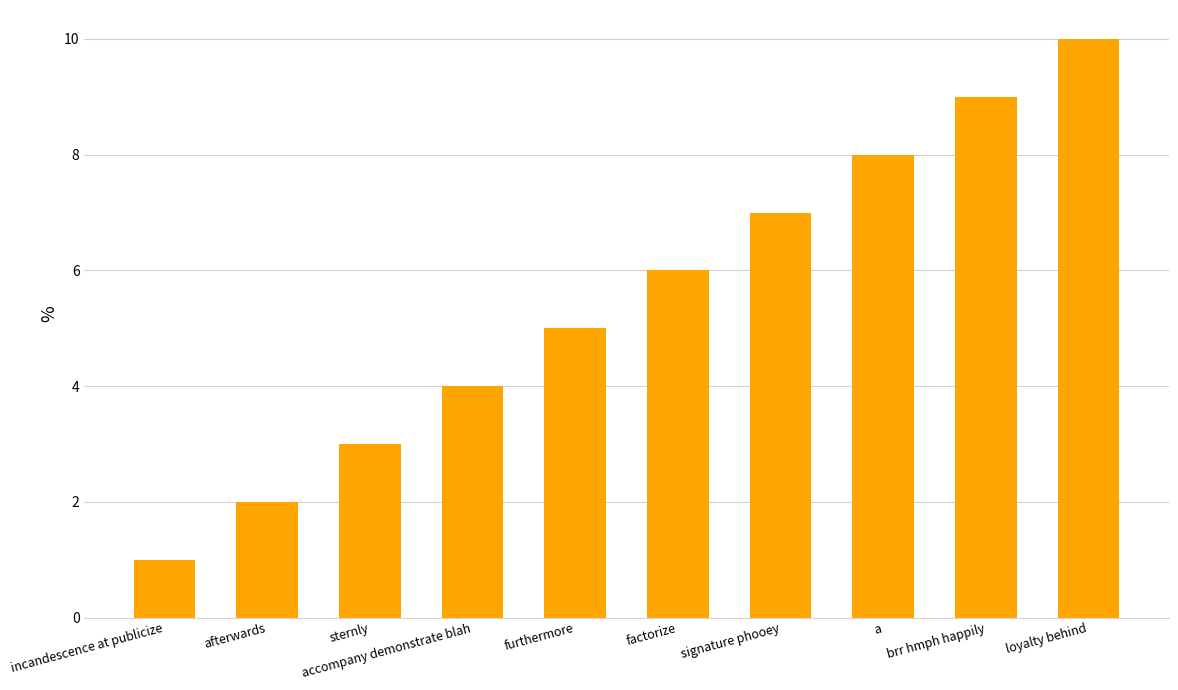

What position from the right is loyalty behind?

1